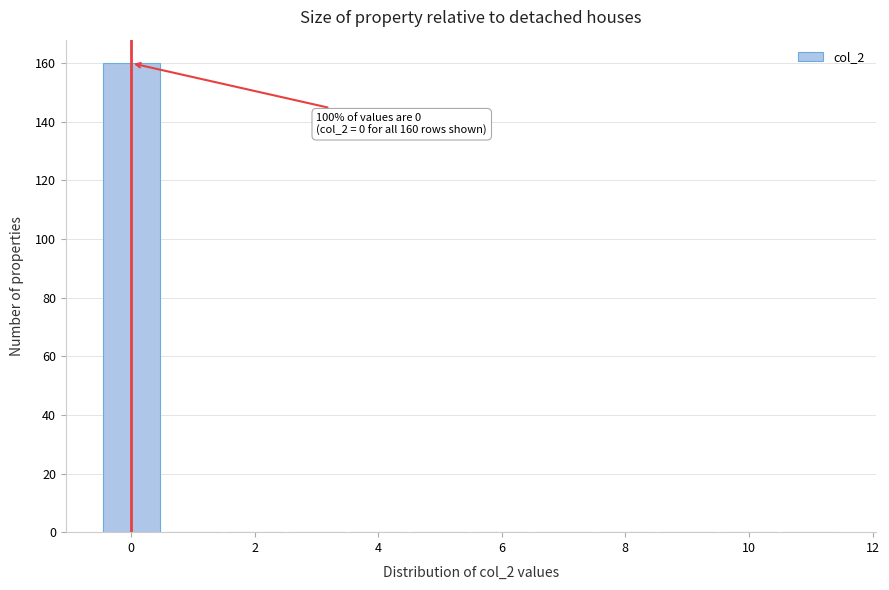

Which range on the x-axis has the tallest bar?

-0.5 to 0.5